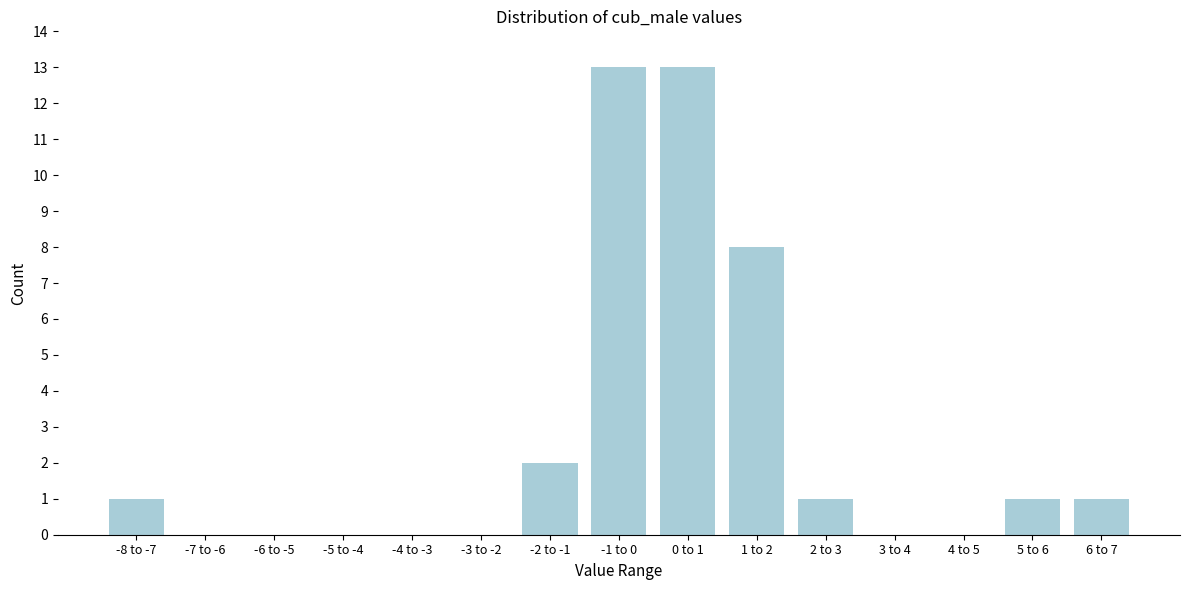

Reading left to right, what are all the values shown in this chart?

-8 to -7=1	-7 to -6=0	-6 to -5=0	-5 to -4=0	-4 to -3=0	-3 to -2=0	-2 to -1=2	-1 to 0=13	0 to 1=13	1 to 2=8	2 to 3=1	3 to 4=0	4 to 5=0	5 to 6=1	6 to 7=1